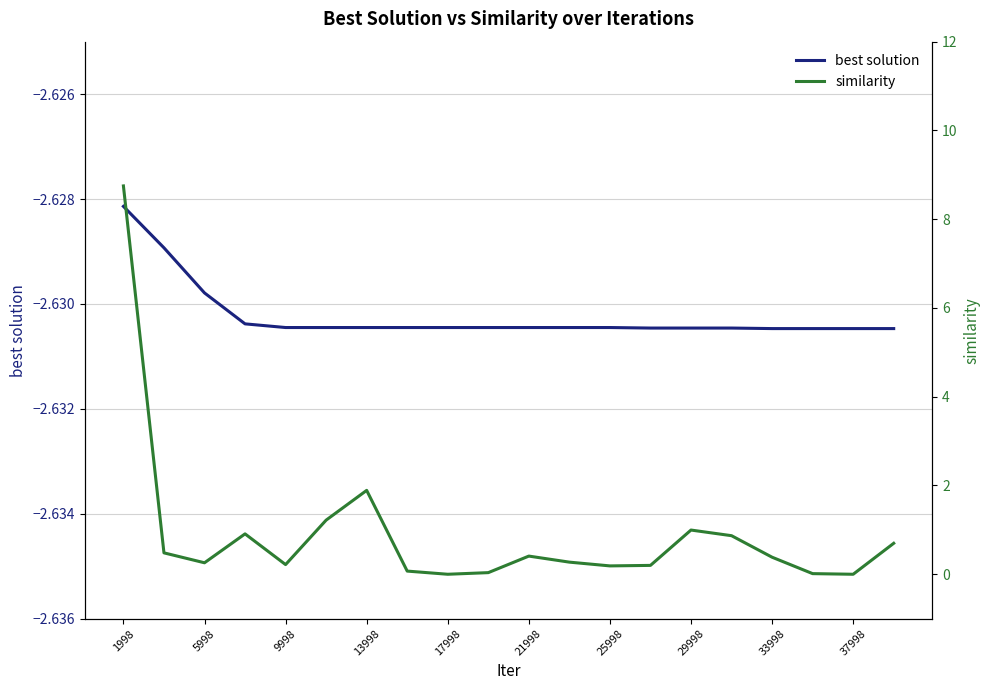

Which label corresponds to the largest value in the chart?

1998